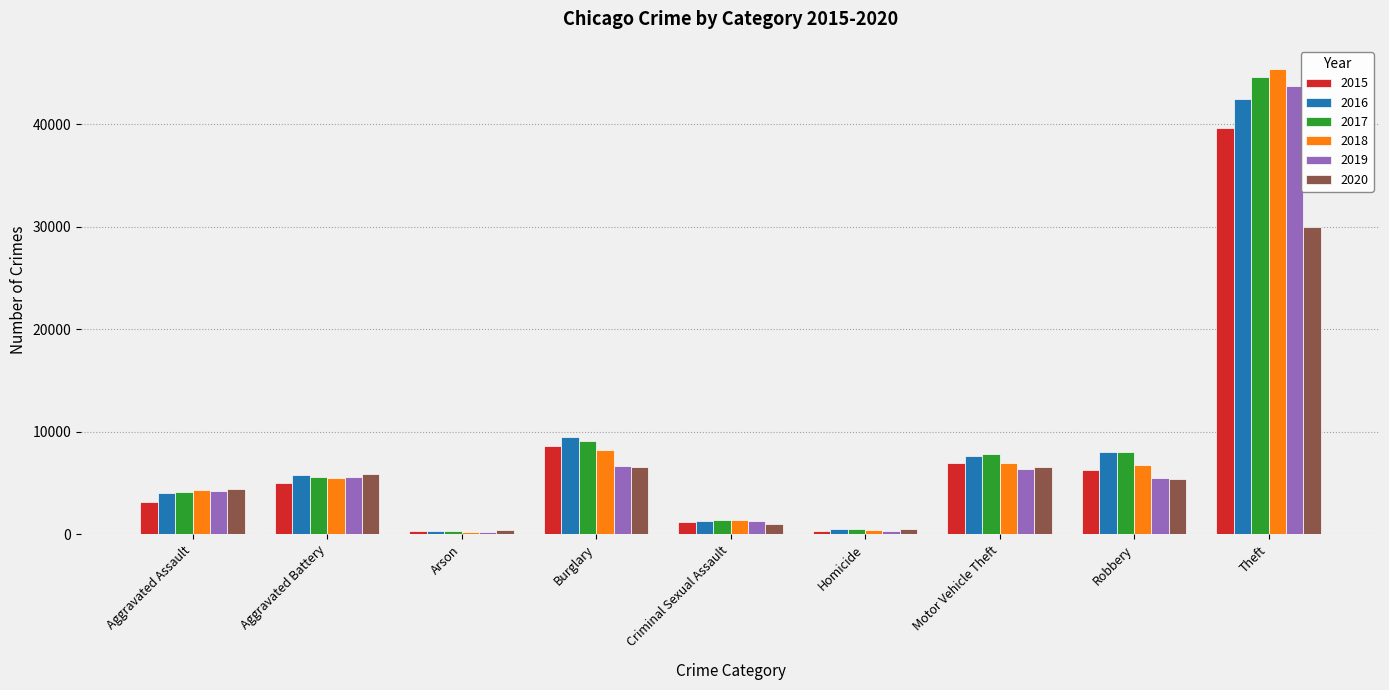

How many distinct data groups are displayed?

6